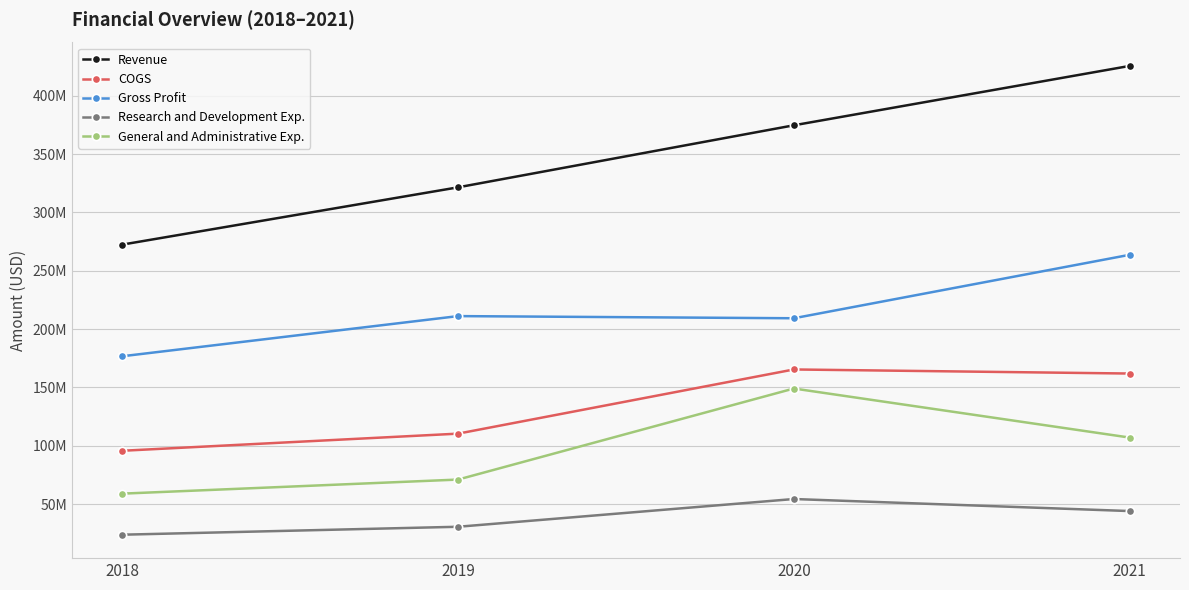

Which series changed the most between 2018 and 2019?

Revenue